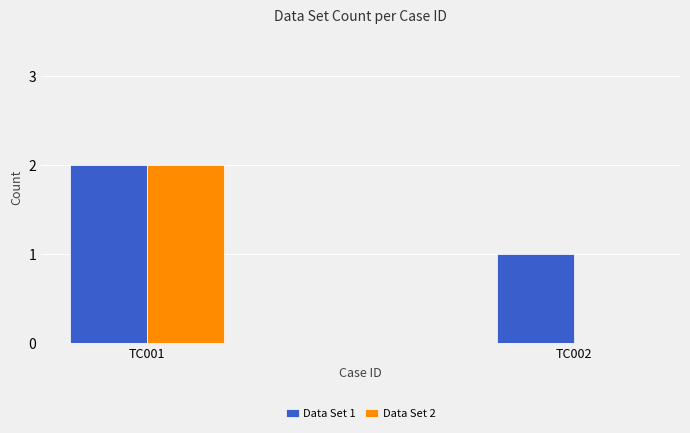

Which label corresponds to the largest value in the chart?

TC001